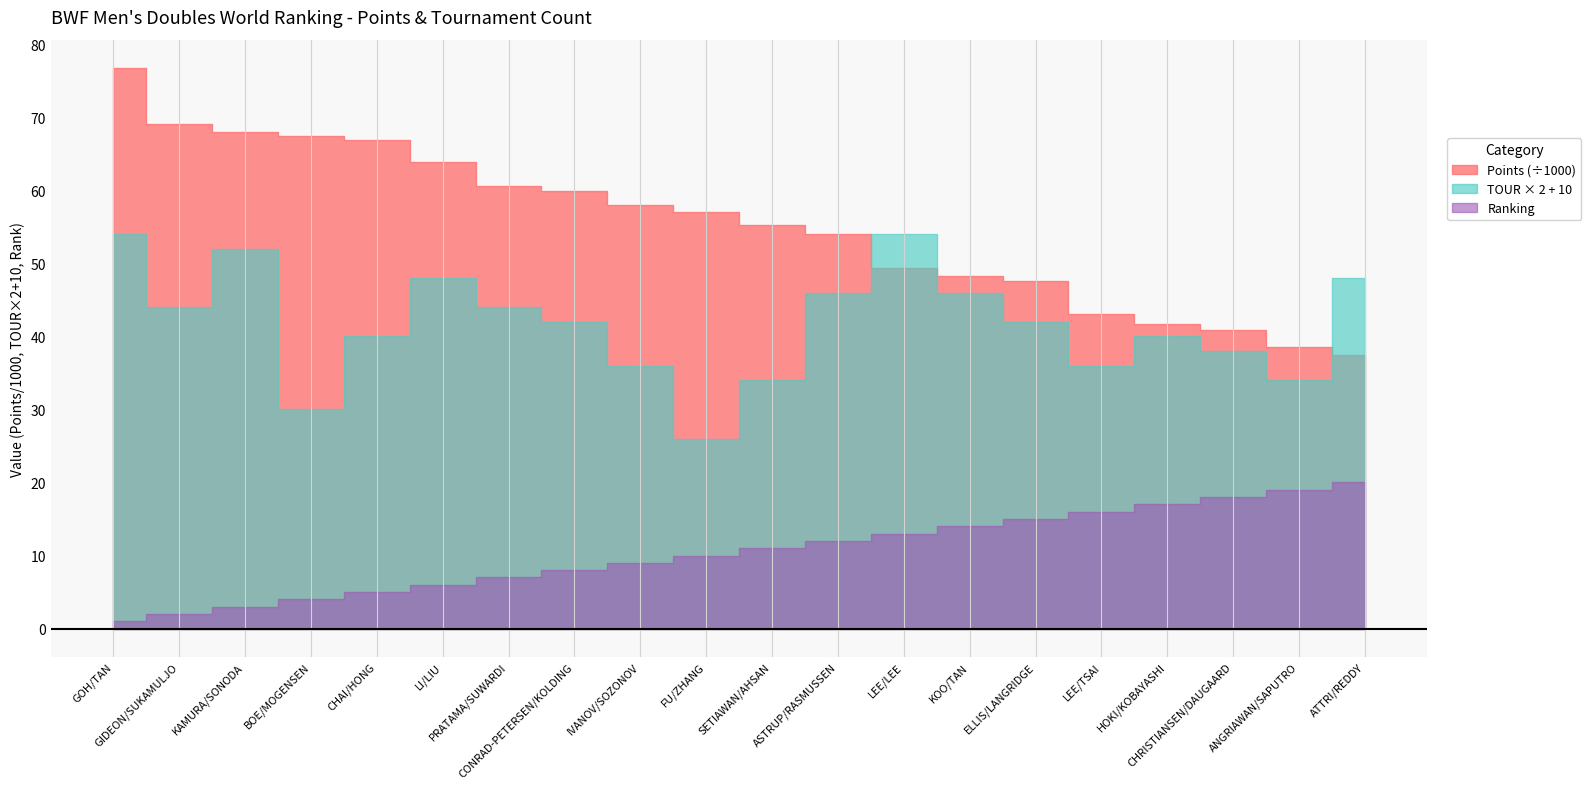

At how many categories does at least one series exceed 17233?

20